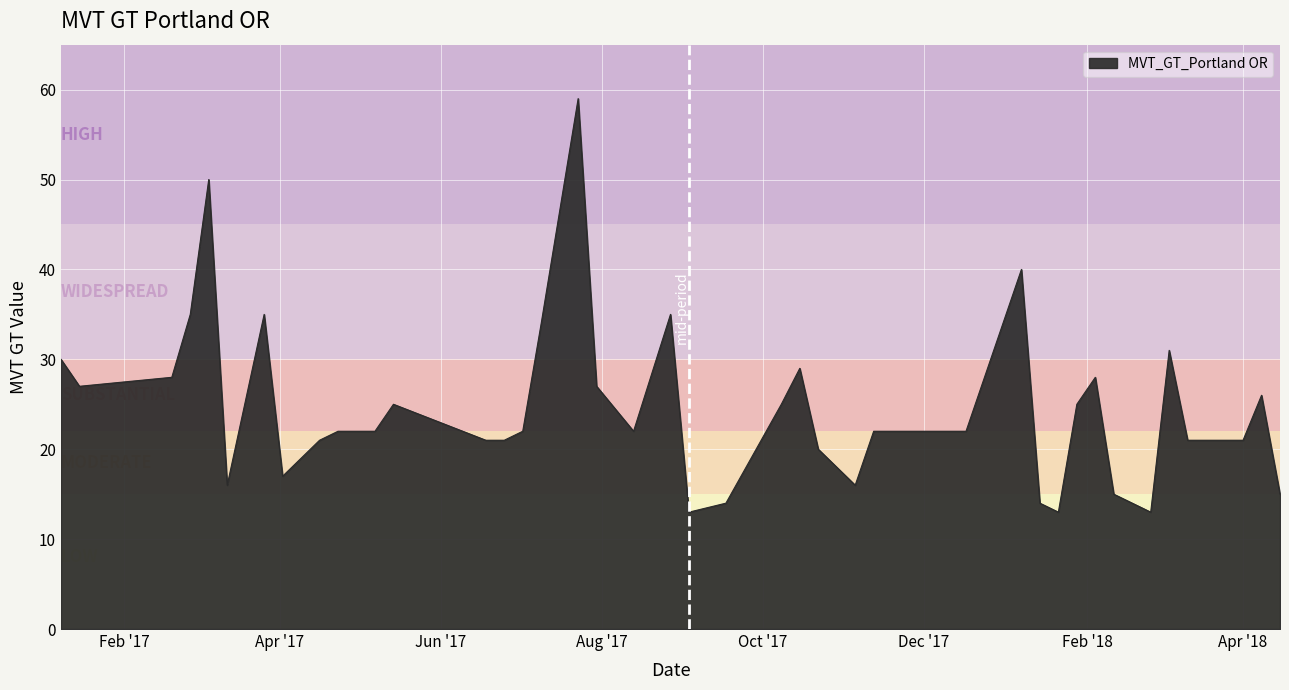

What is the smallest value displayed?

13